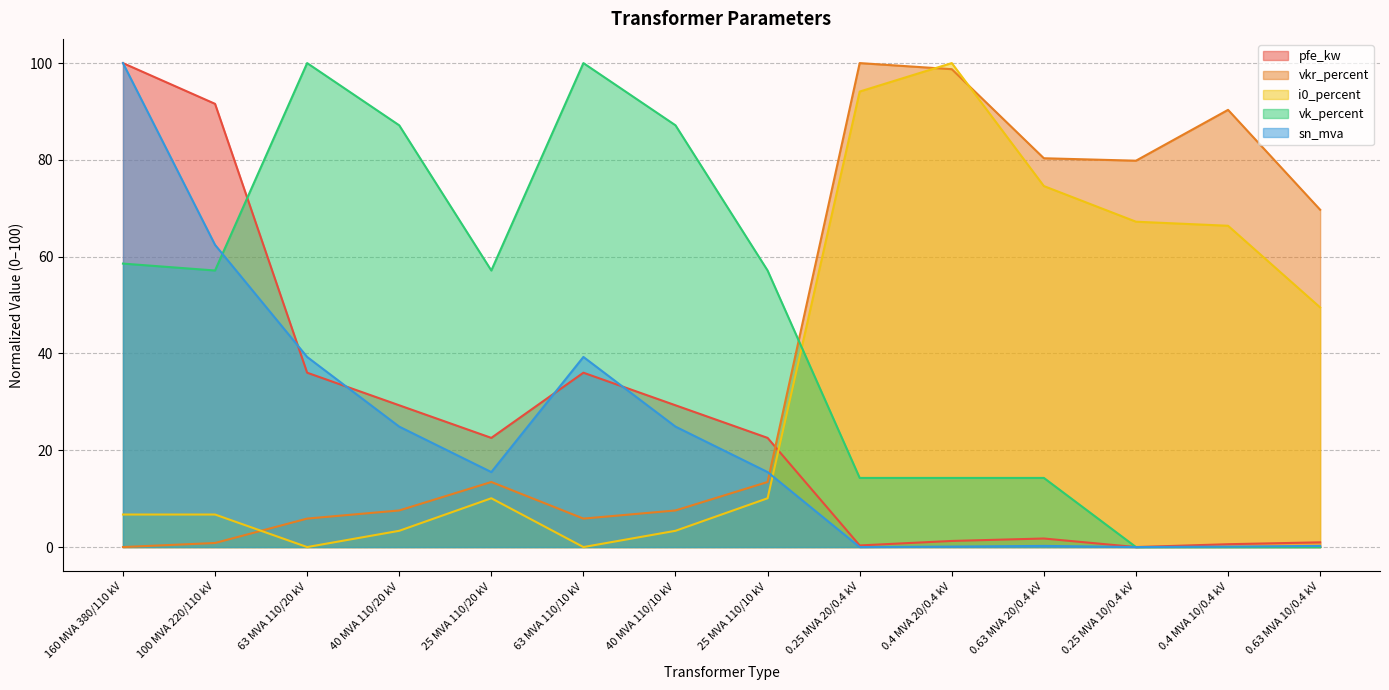

At which label does sn_mva reach its minimum?

0.25 MVA 20/0.4 kV